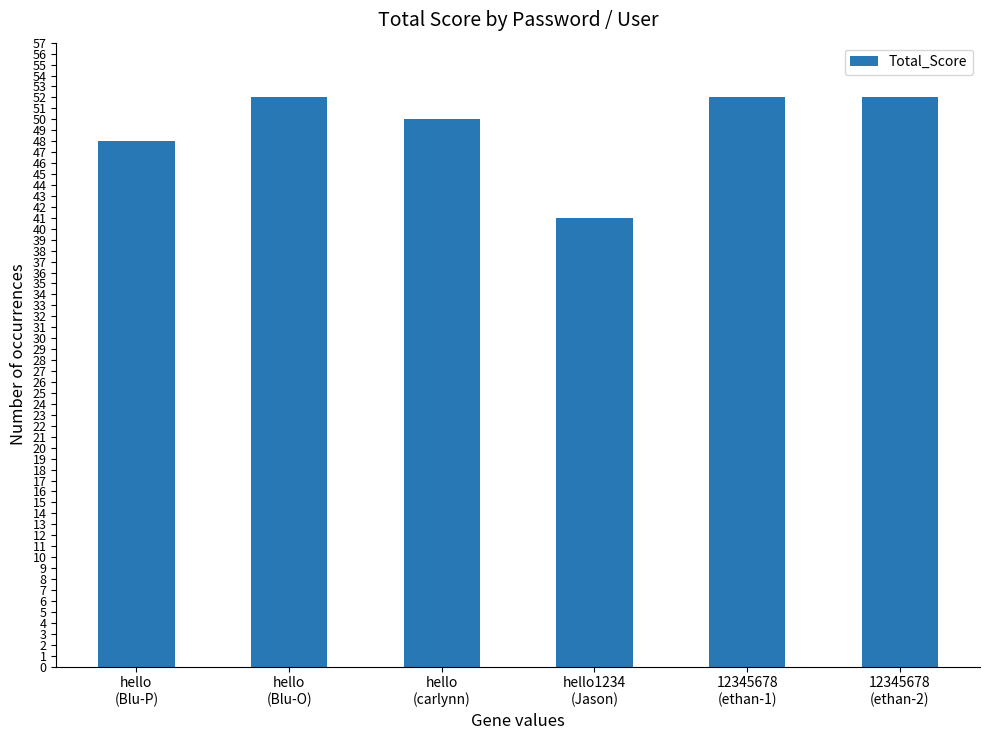

What is the value of the 2nd bar from the left?

52